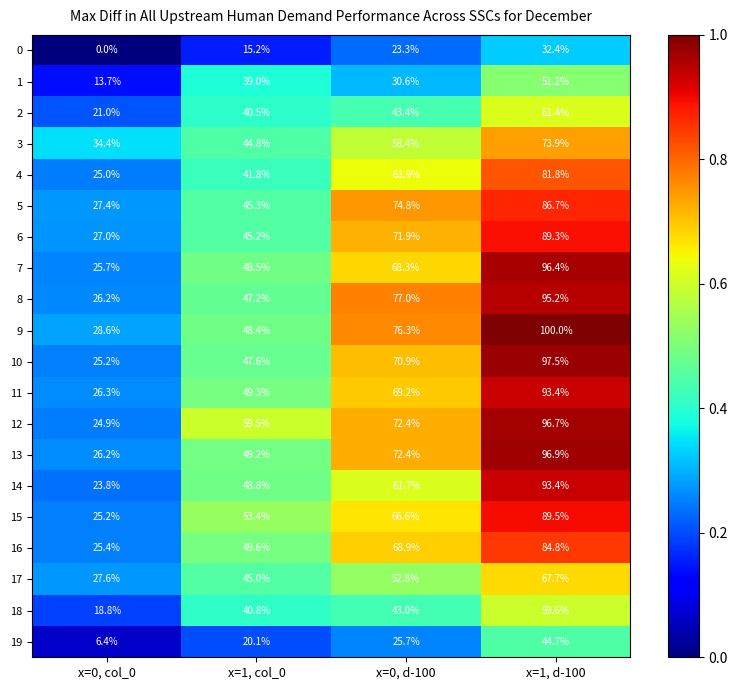

What is the maximum value for 9?

100.0